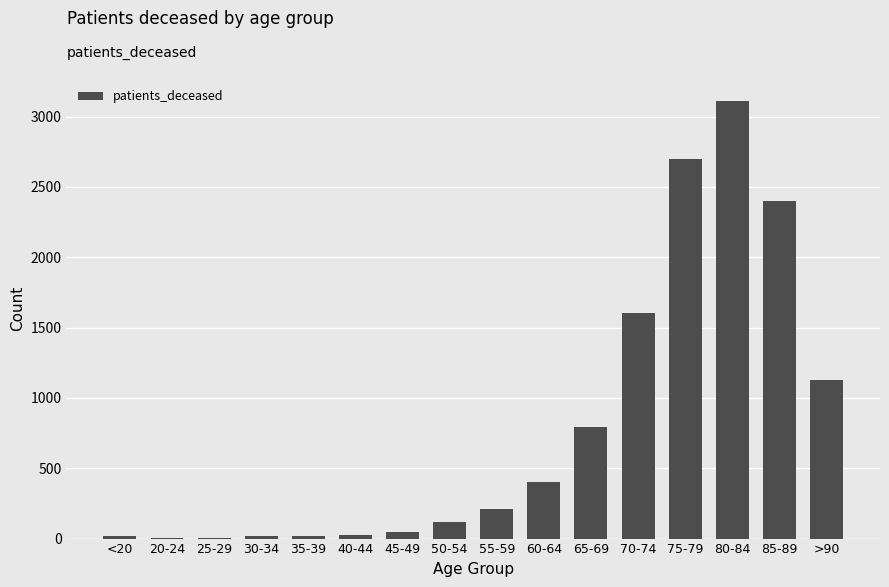

Count the number of categories in the chart.

16